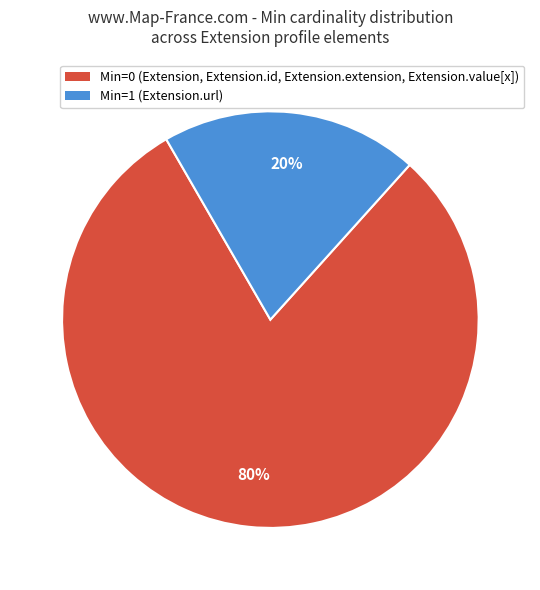

To the nearest percent, what is the difference between the largest and smallest slice percentages?

60%